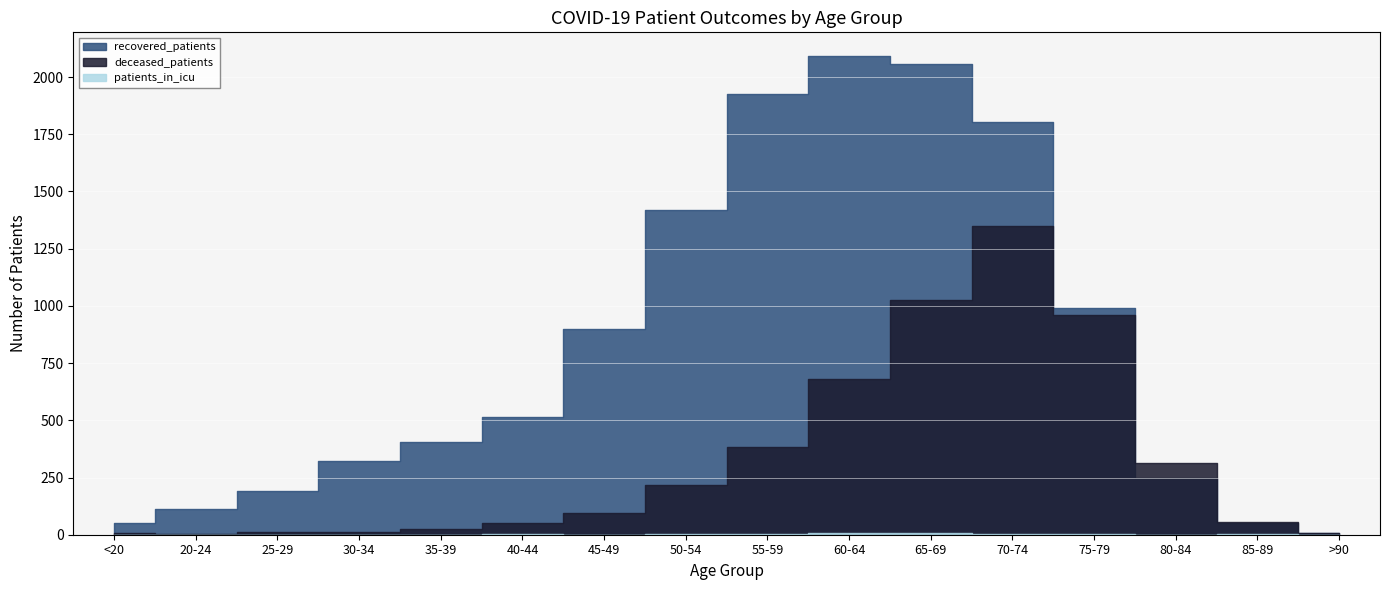

What is the difference between the maximum and second lowest values in the patients_in_icu series?

7